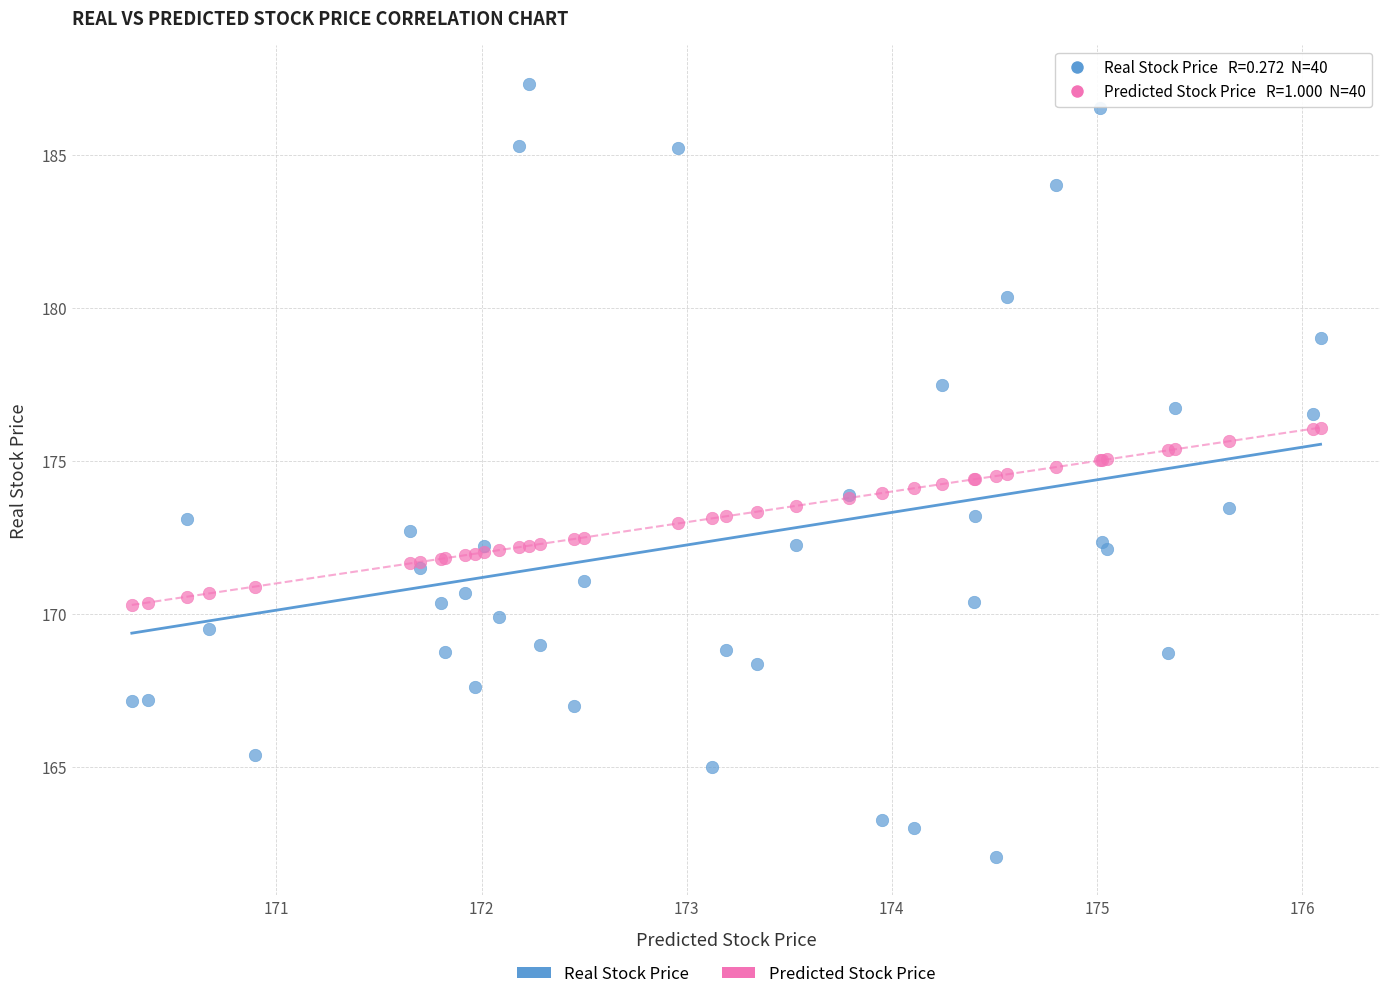

Which series has the largest Y range (max minus min)?

Real Stock Price